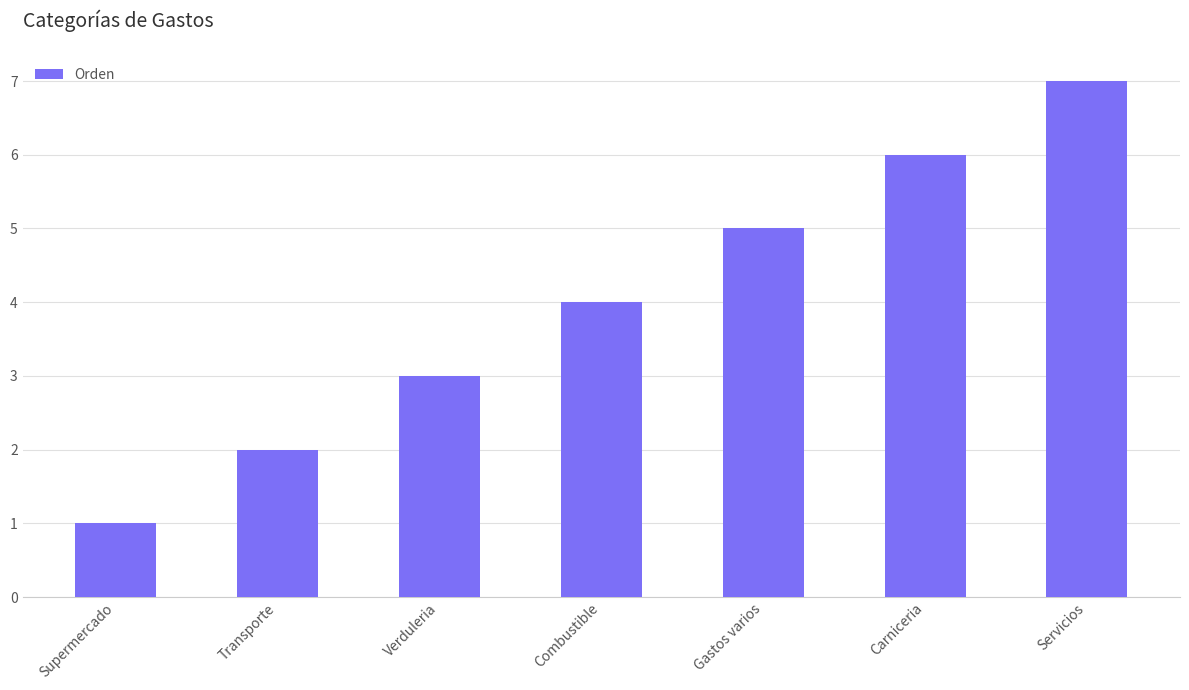

What is the ratio of the value at Verduleria to the value at Transporte?

1.5